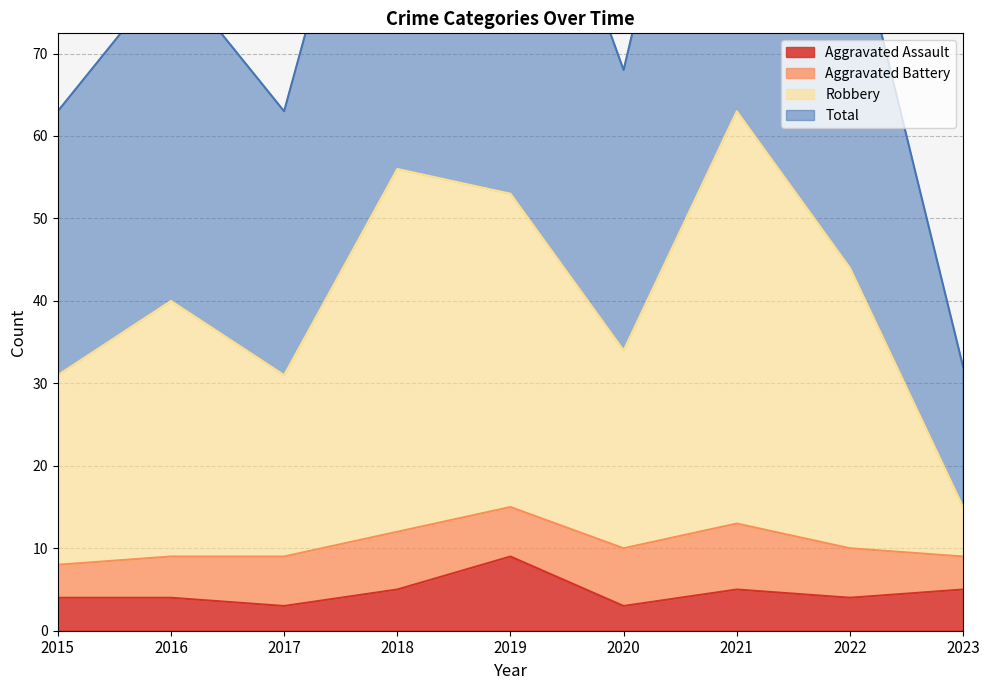

True or false: Aggravated Assault and Total intersect in this chart.

False